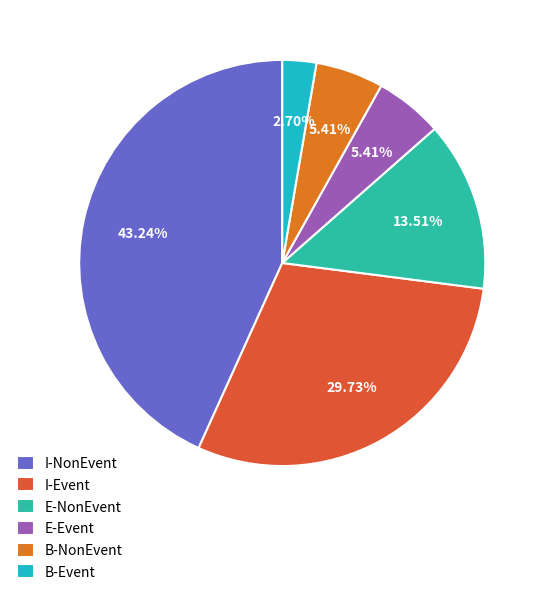

What percentage is the E-Event slice, to the nearest percent?

5%